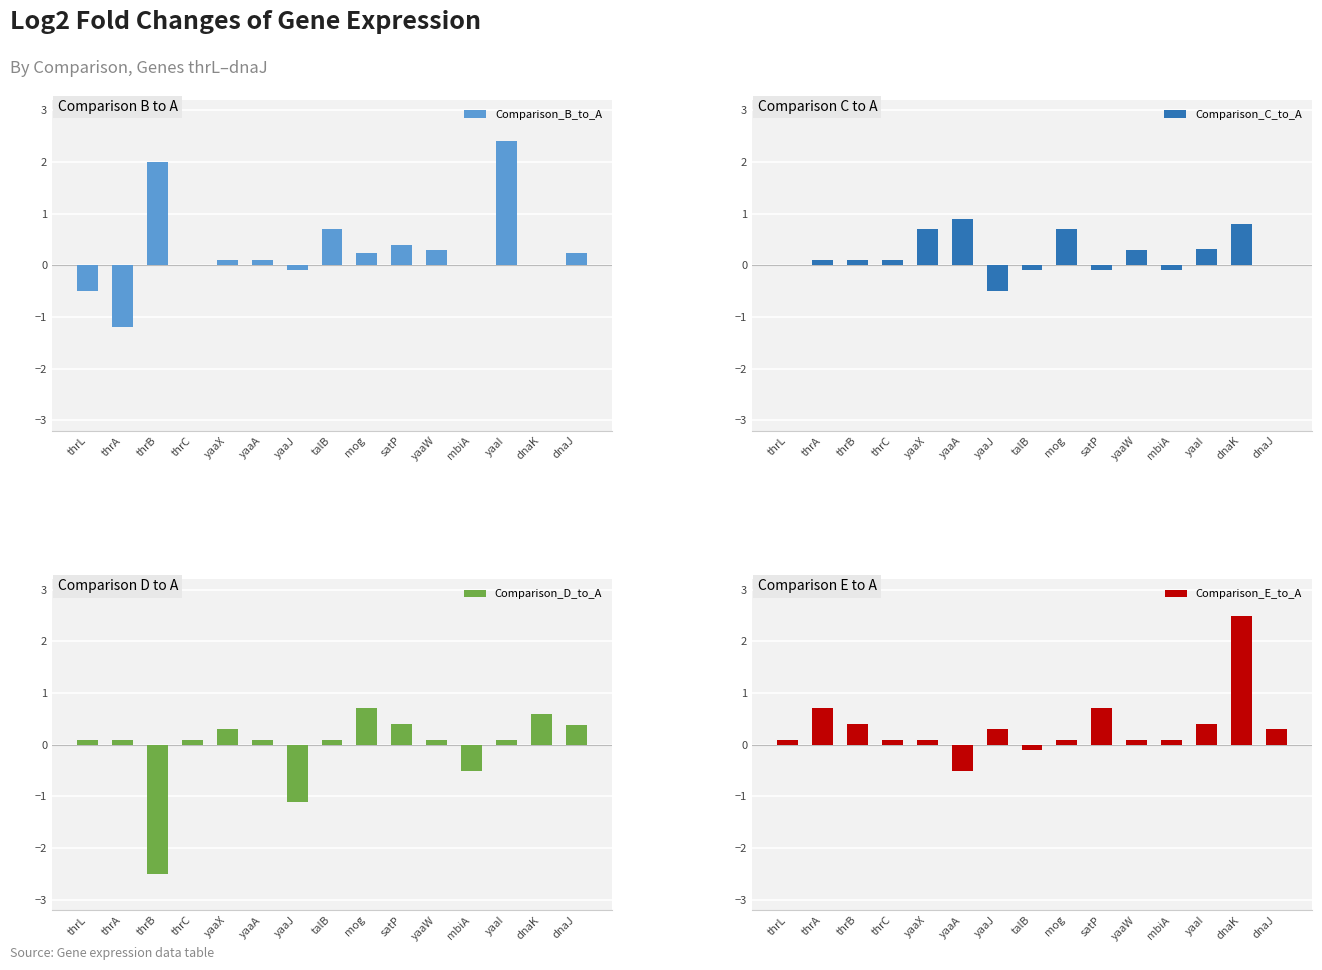

Which series changed the most between thrC and yaaW?

Comparison_B_to_A